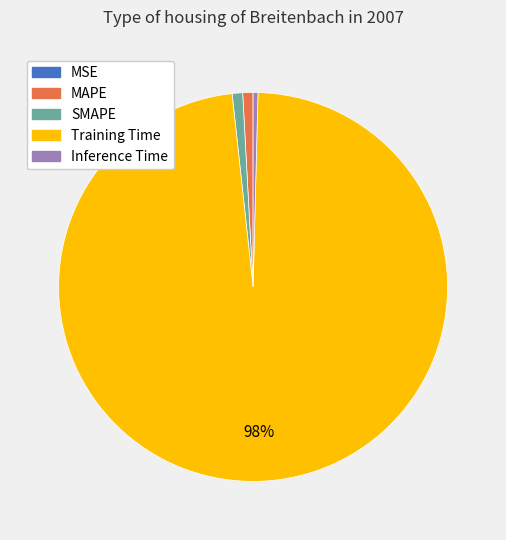

True or false: SMAPE accounts for 11% of the total.

False